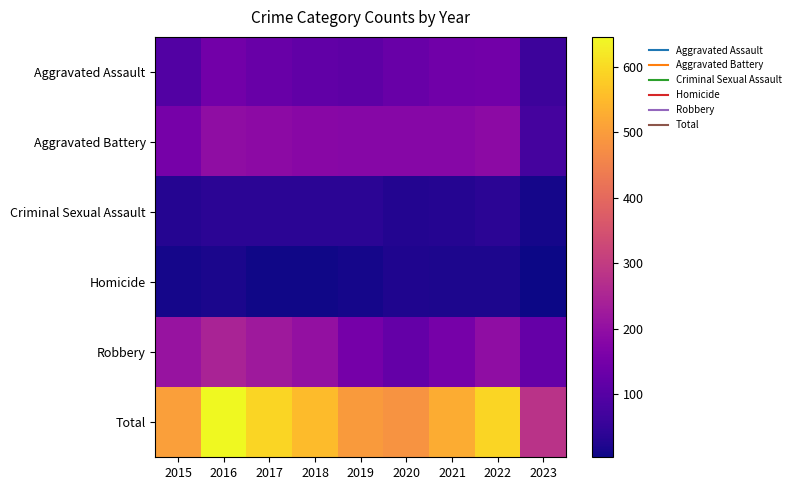

What is the greatest value displayed?

646